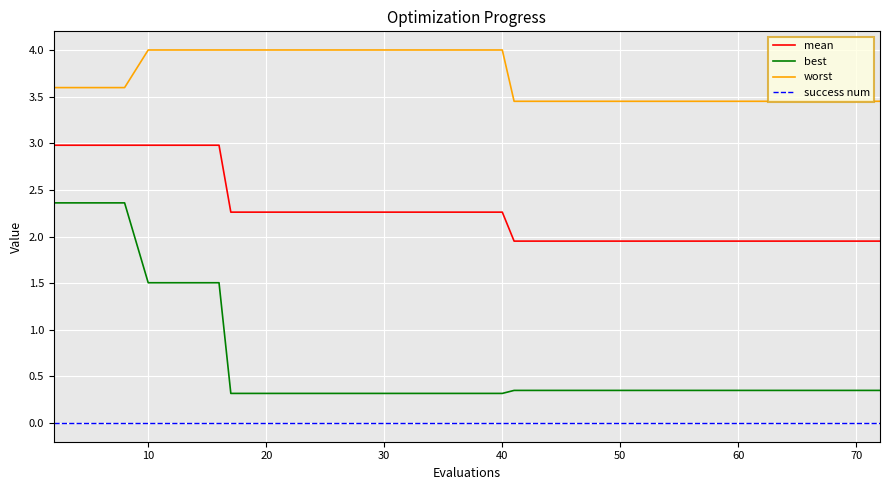

How many best values are between 0 and 1?

32